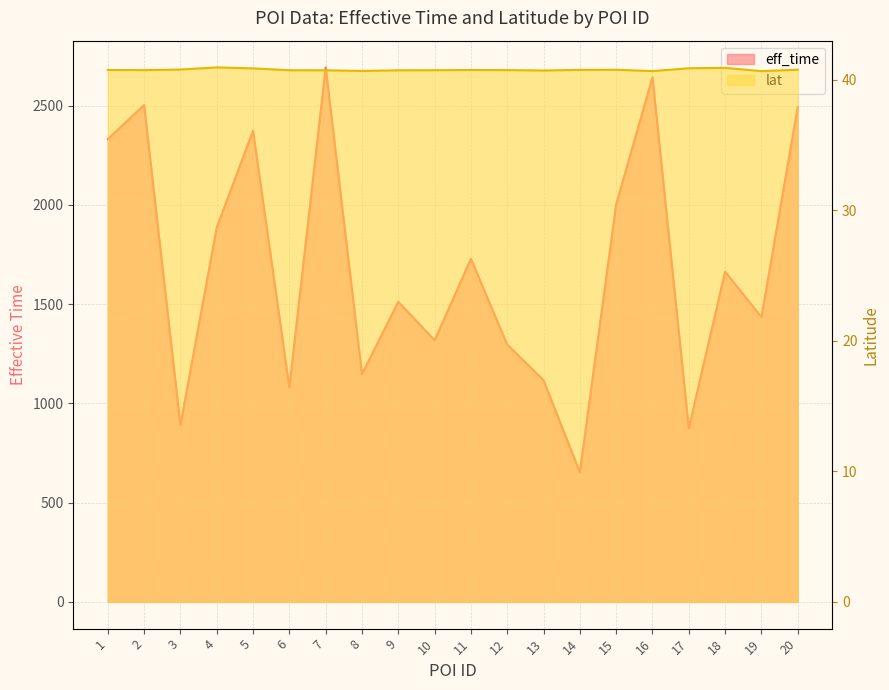

What is the difference between the lat values at 19 and 20?

0.1